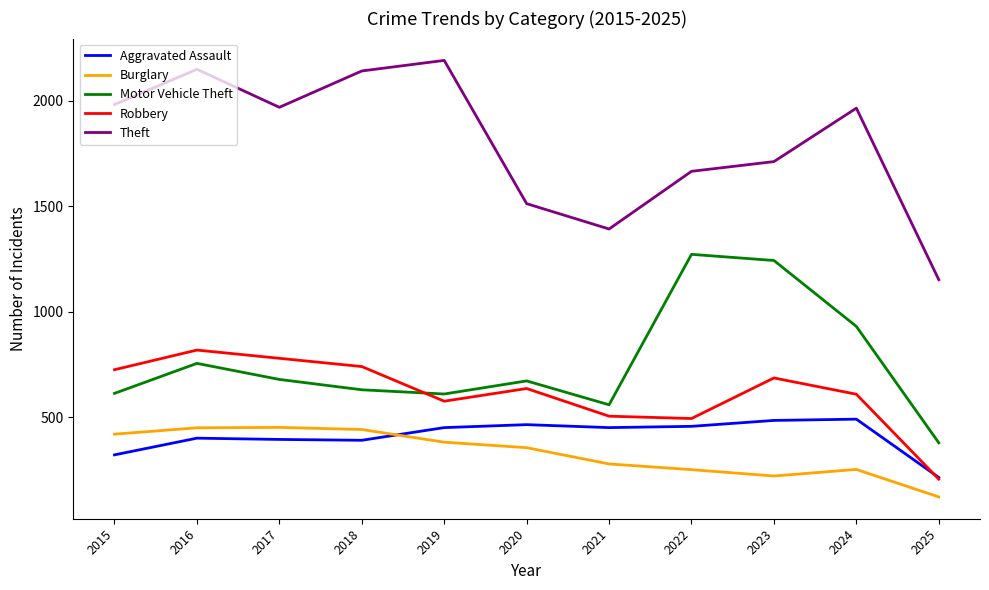

Which category has the lowest value across all series?

2025